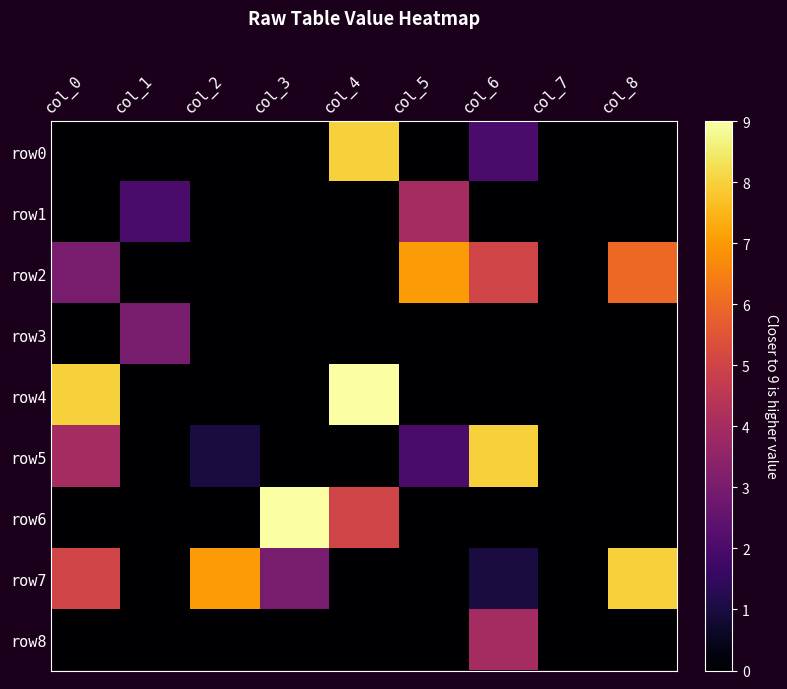

How many data points does each series have?

9